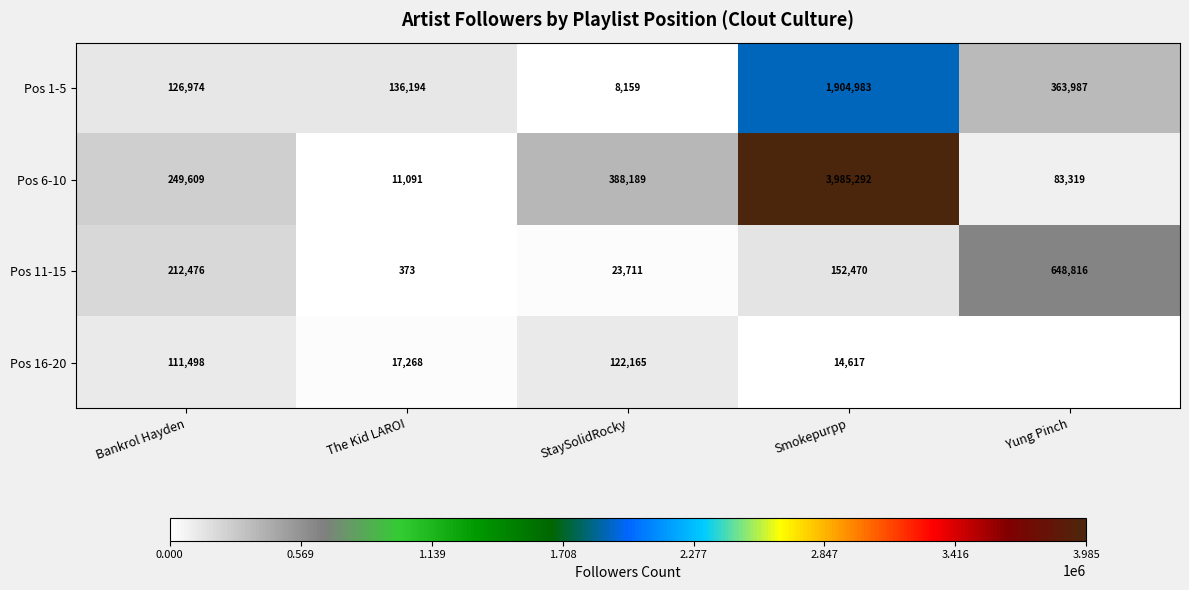

What is the lowest value of the Pos 11-15 series?

373